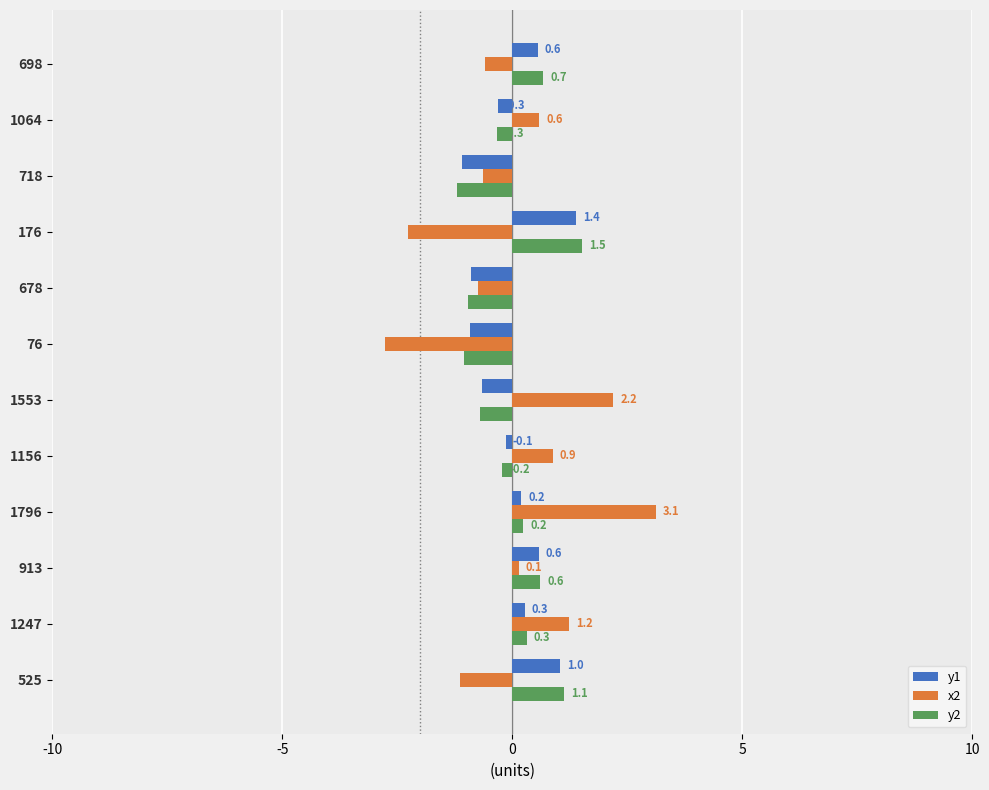

The value of y2 at 1796 is 0.2. True or false?

True